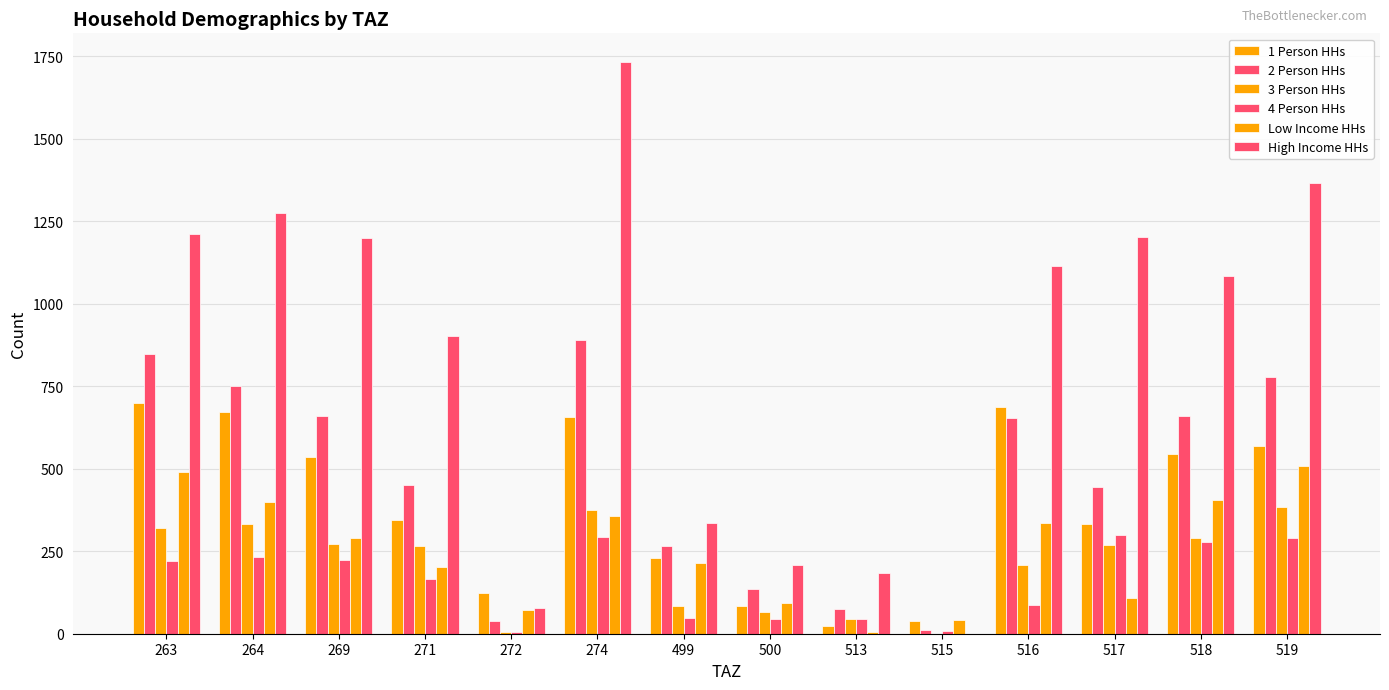

At 515, list the series in order from smallest to largest.

3 Person HHs, High Income HHs, 4 Person HHs, 2 Person HHs, 1 Person HHs, Low Income HHs